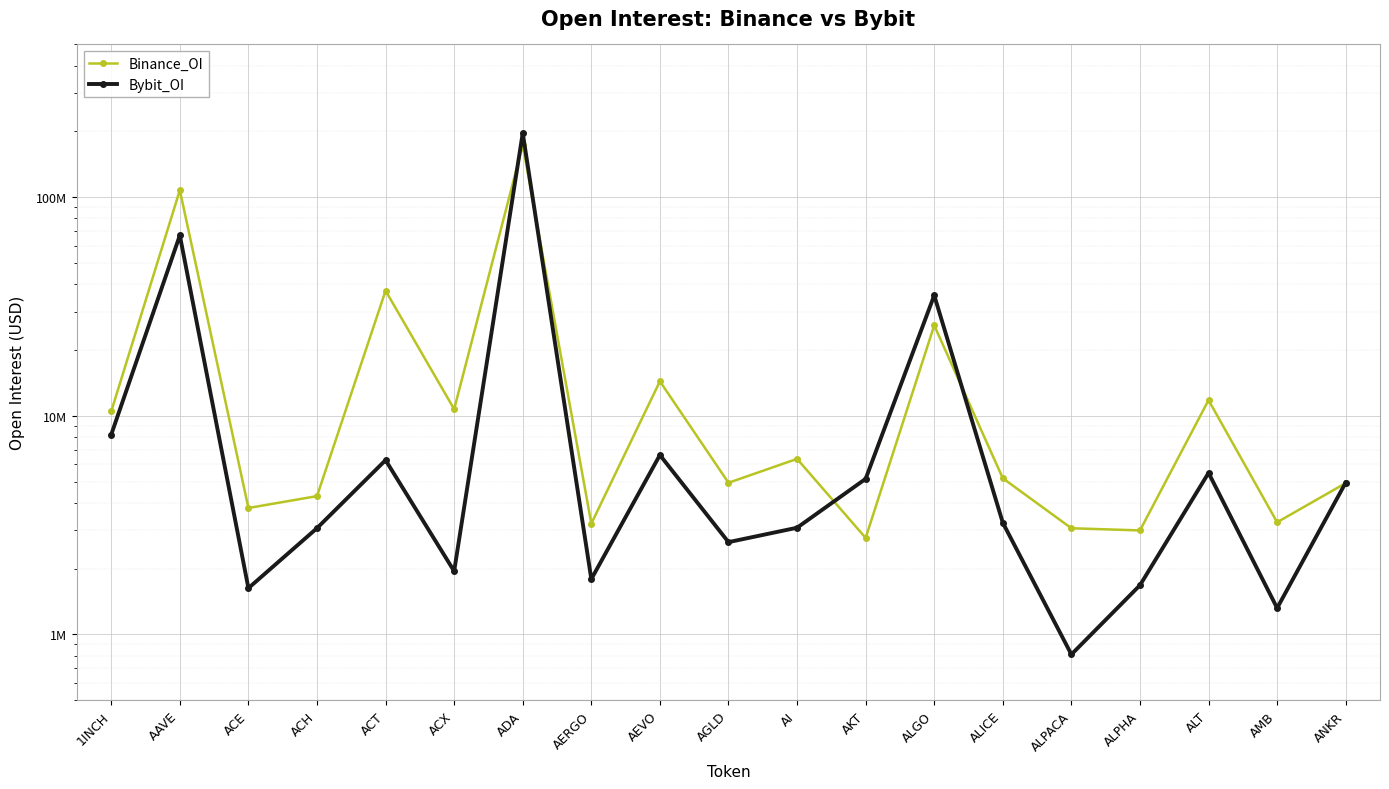

After their last crossing, which series has the higher values: Binance_OI or Bybit_OI?

Bybit_OI